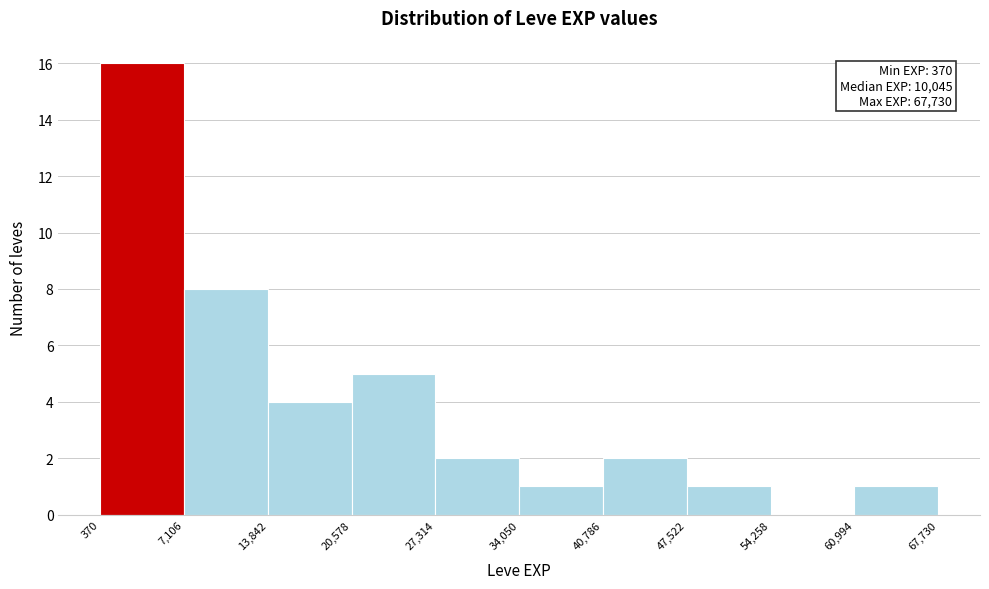

Over which range of the x-axis is the bar tallest?

370 to 7,106